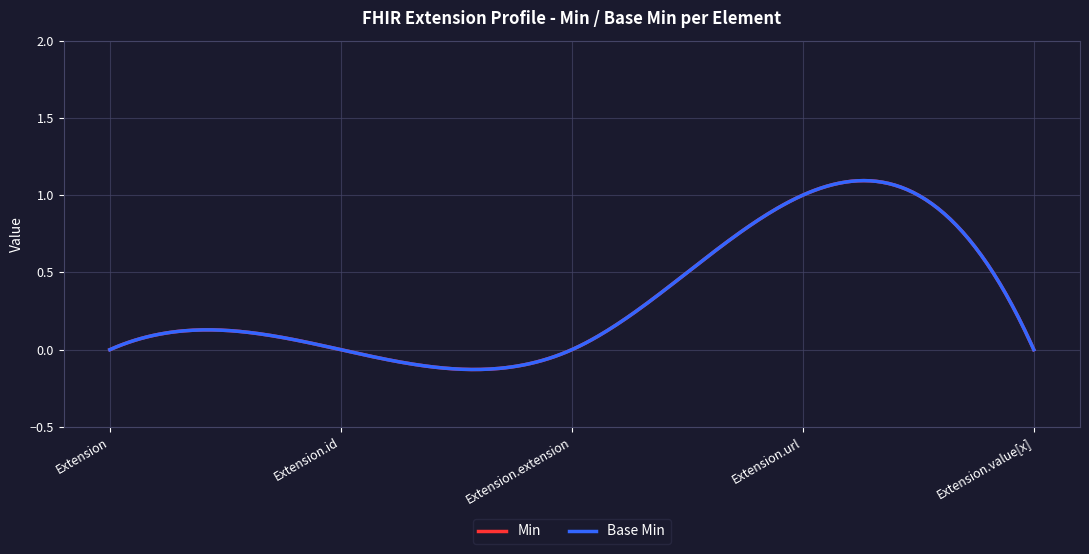

Reading left to right, transcribe all the data shown in this chart.

Min: Extension=0	Extension.id=0	Extension.extension=0	Extension.url=1	Extension.value[x]=0
Base Min: Extension=0	Extension.id=0	Extension.extension=0	Extension.url=1	Extension.value[x]=0